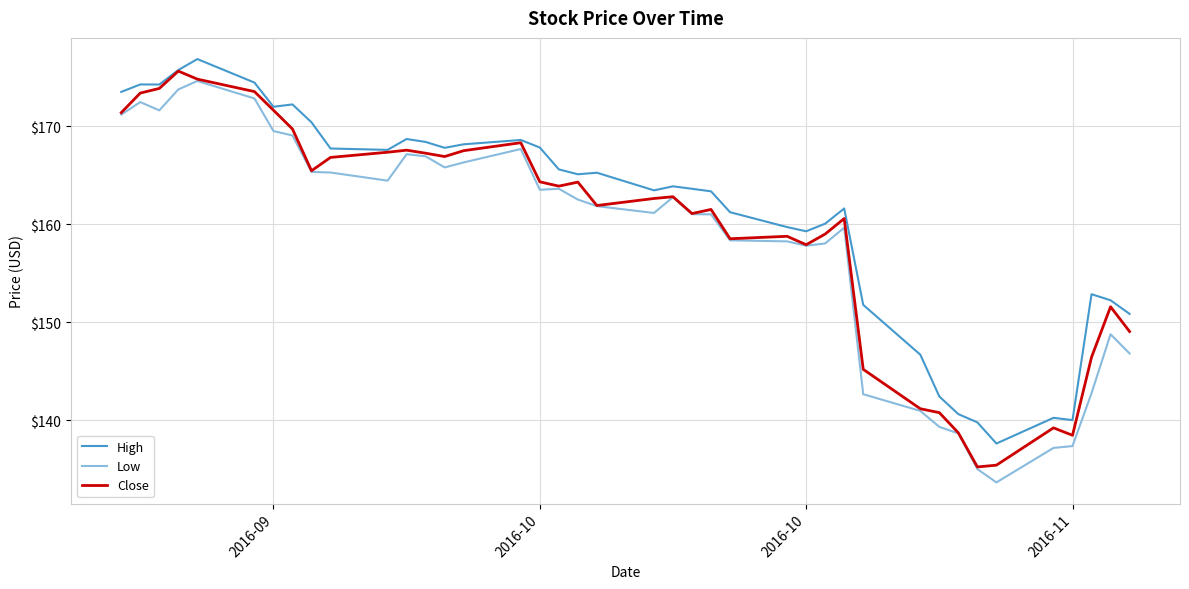

What is the smallest value displayed?

133.6